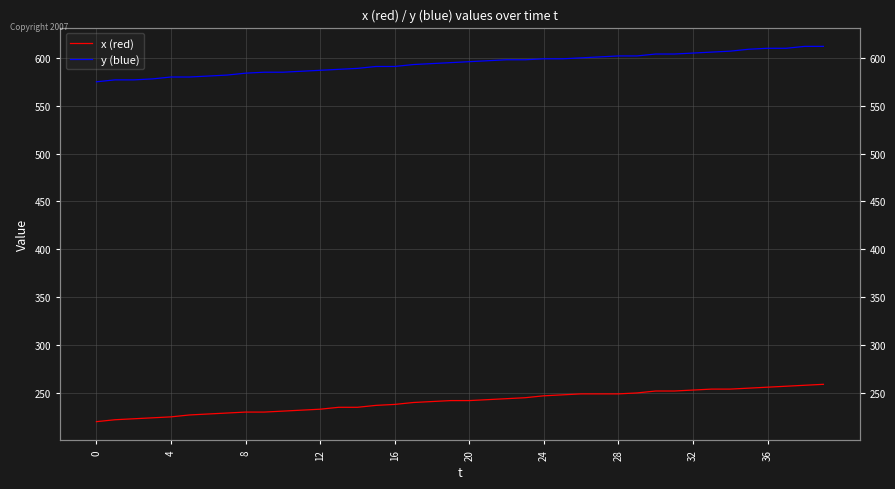

Where does the x (red) series first go above 242?

21